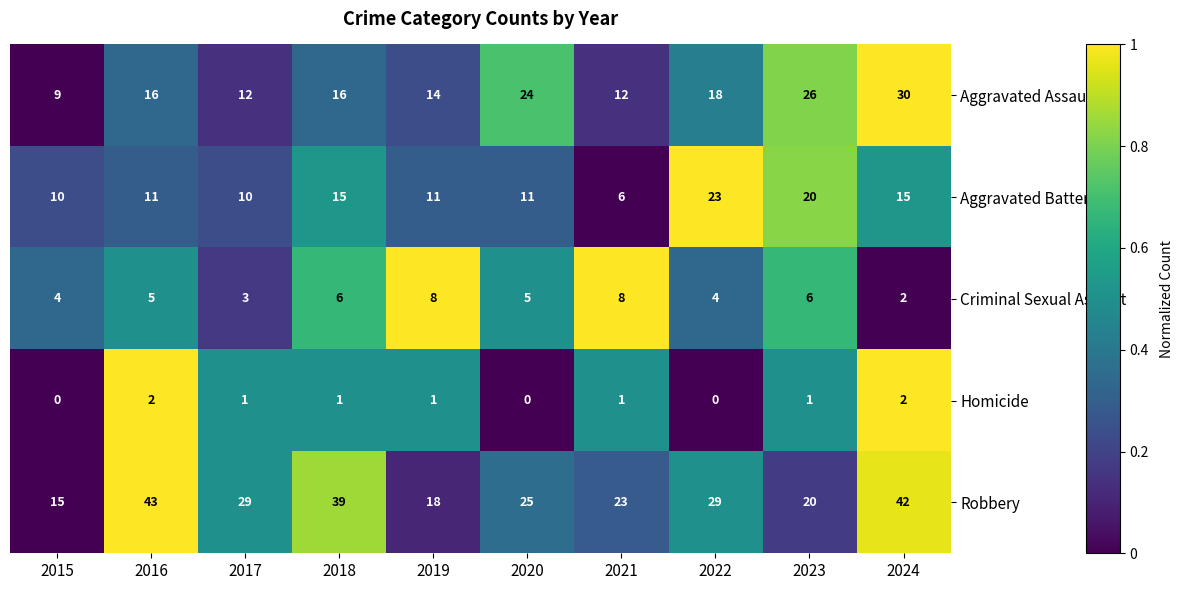

Rank the series by their maximum value, from highest to lowest.

Robbery, Aggravated Assault, Aggravated Battery, Criminal Sexual Assault, Homicide